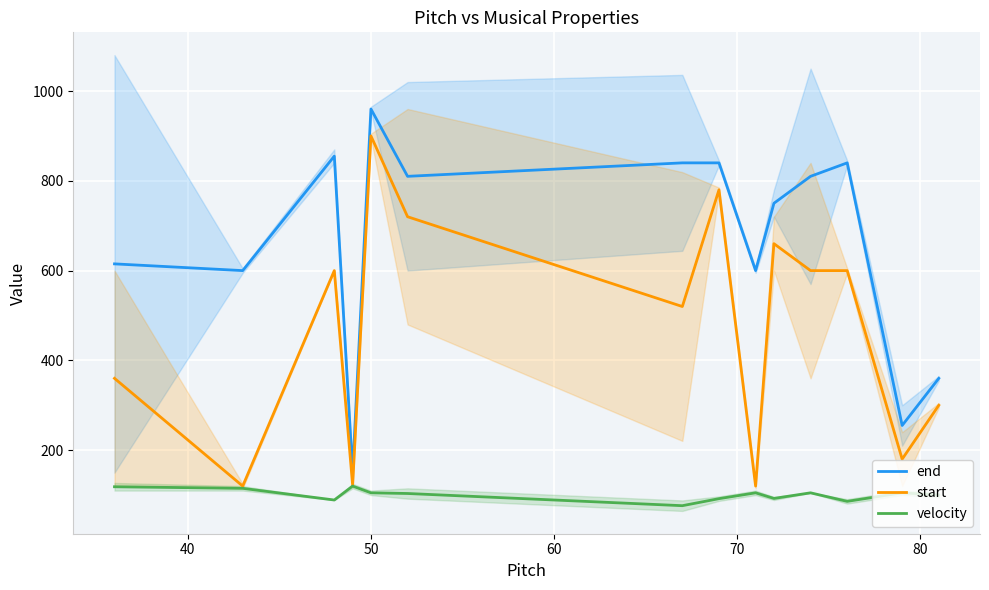

True or false: end and start intersect in this chart.

False